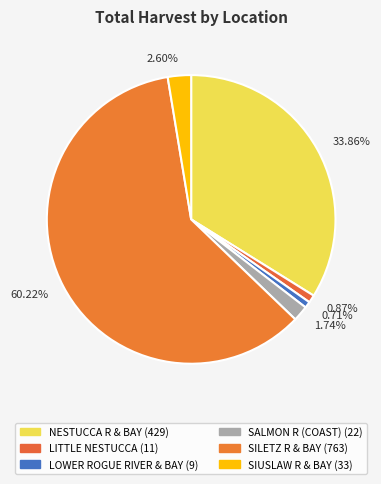

To the nearest percent, what is the difference between the largest and smallest slice percentages?

60%